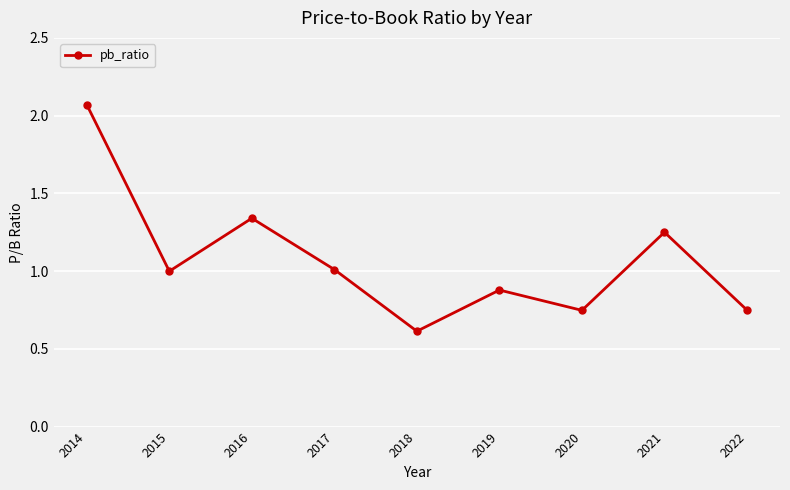

What is the average value?

1.1